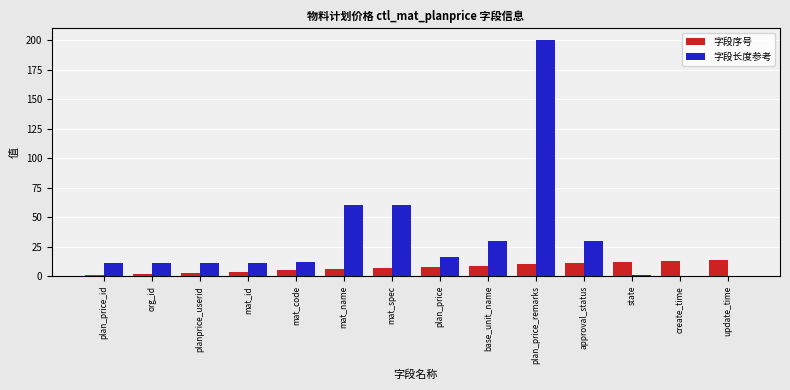

What is the highest value of the 字段长度参考 series?

200